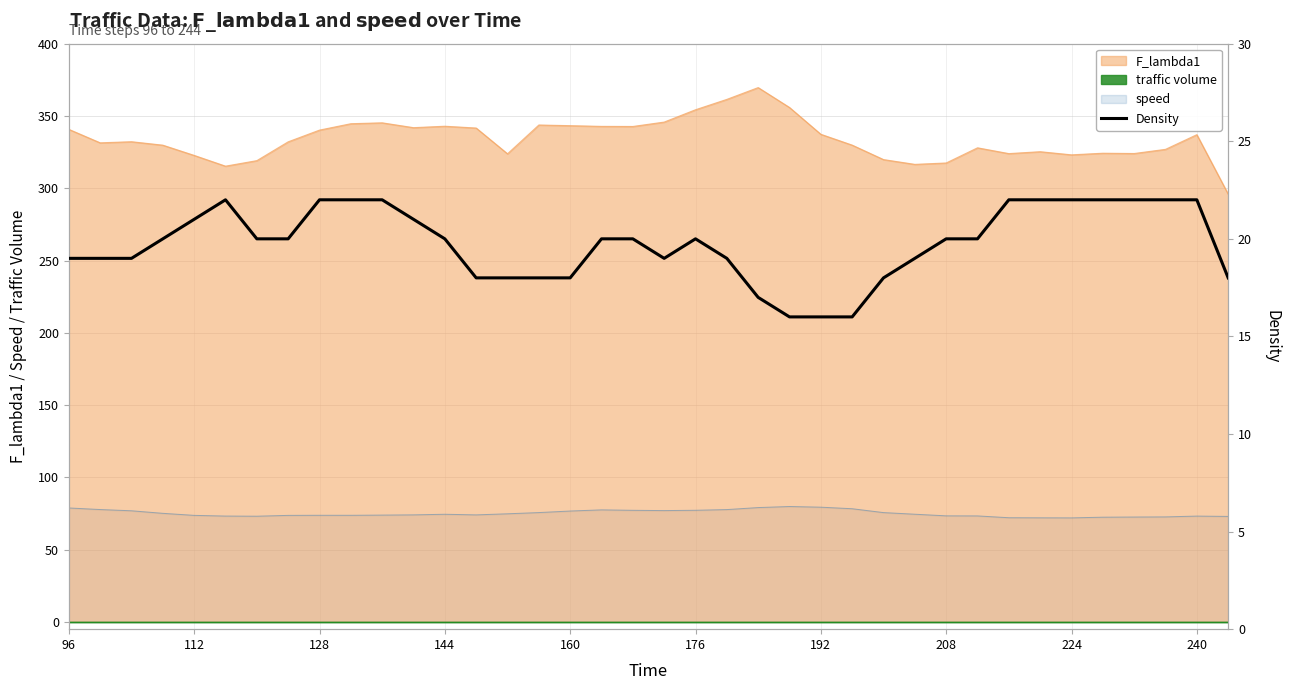

Reading right to left, list all the values displayed in this chart.

18	22	22	22	22	22	22	22	20	20	19	18	16	16	16	17	19	20	19	20	20	18	18	18	18	20	21	22	22	22	20	20	22	21	20	19	19	19